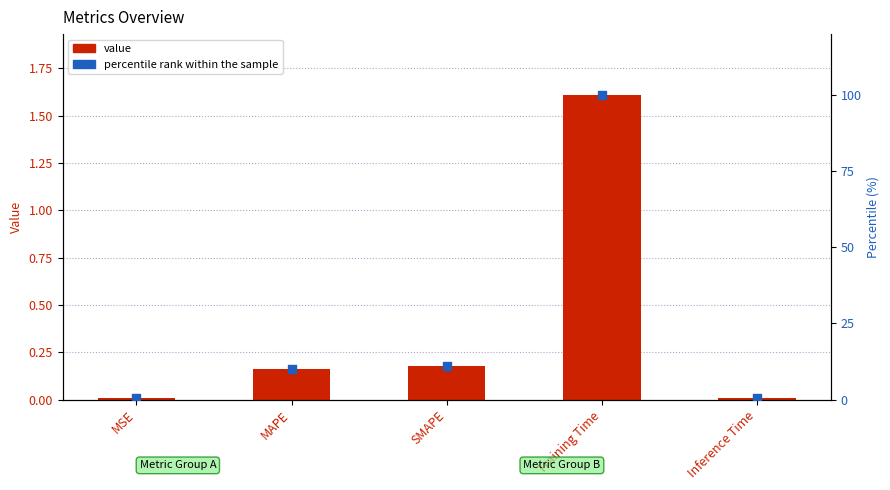

Which series has the largest total across all categories?

percentile rank within the sample